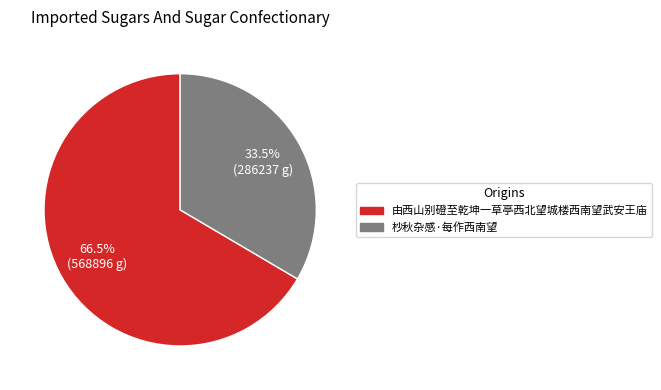

The 由西山别磴至乾坤一草亭西北望城楼西南望武安王庙 slice represents 72% of the pie. True or false?

False